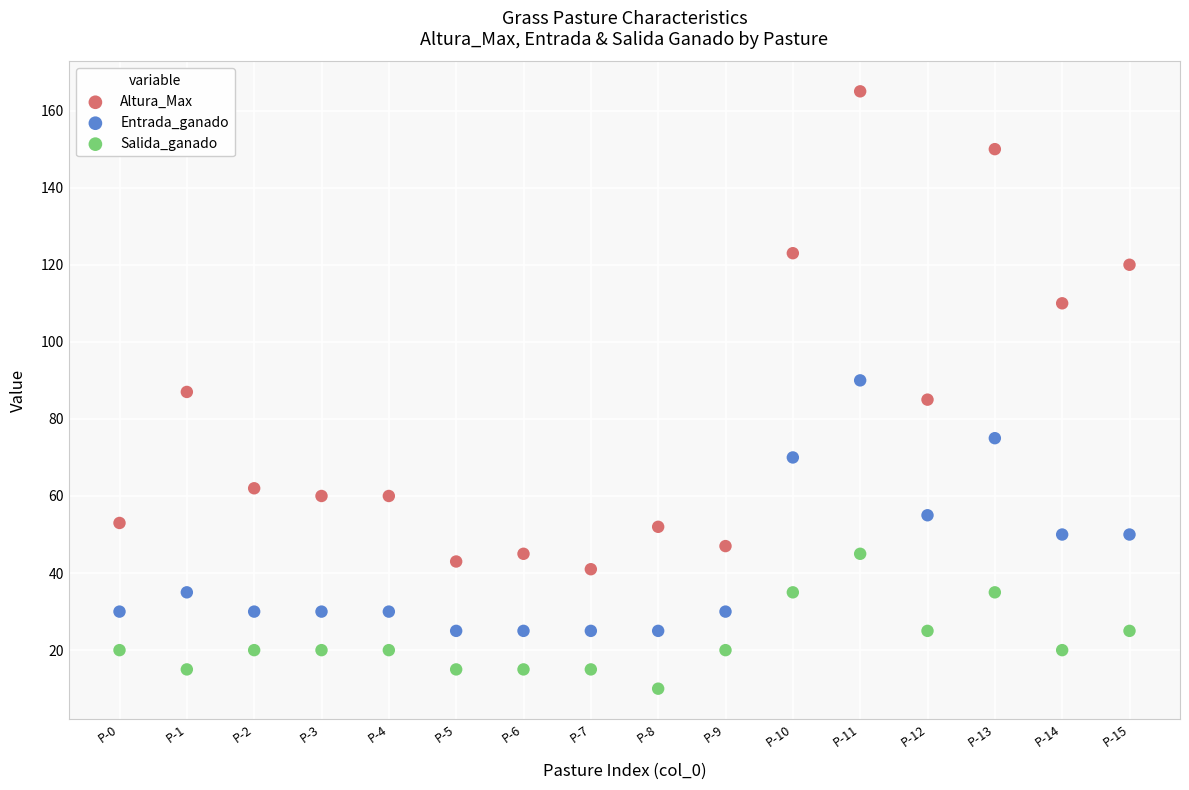

Which series contains the highest Y value?

Altura_Max